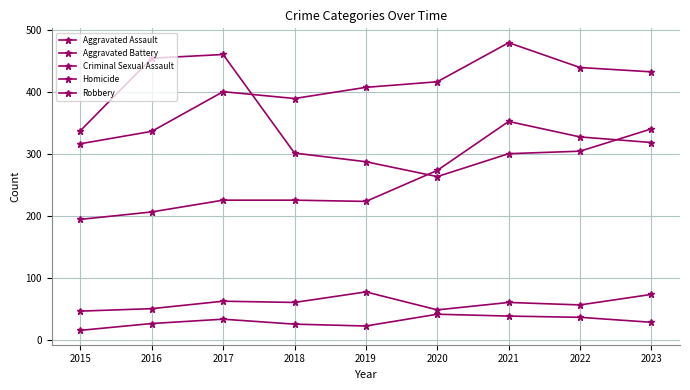

Does the chart have visible grid lines?

Yes